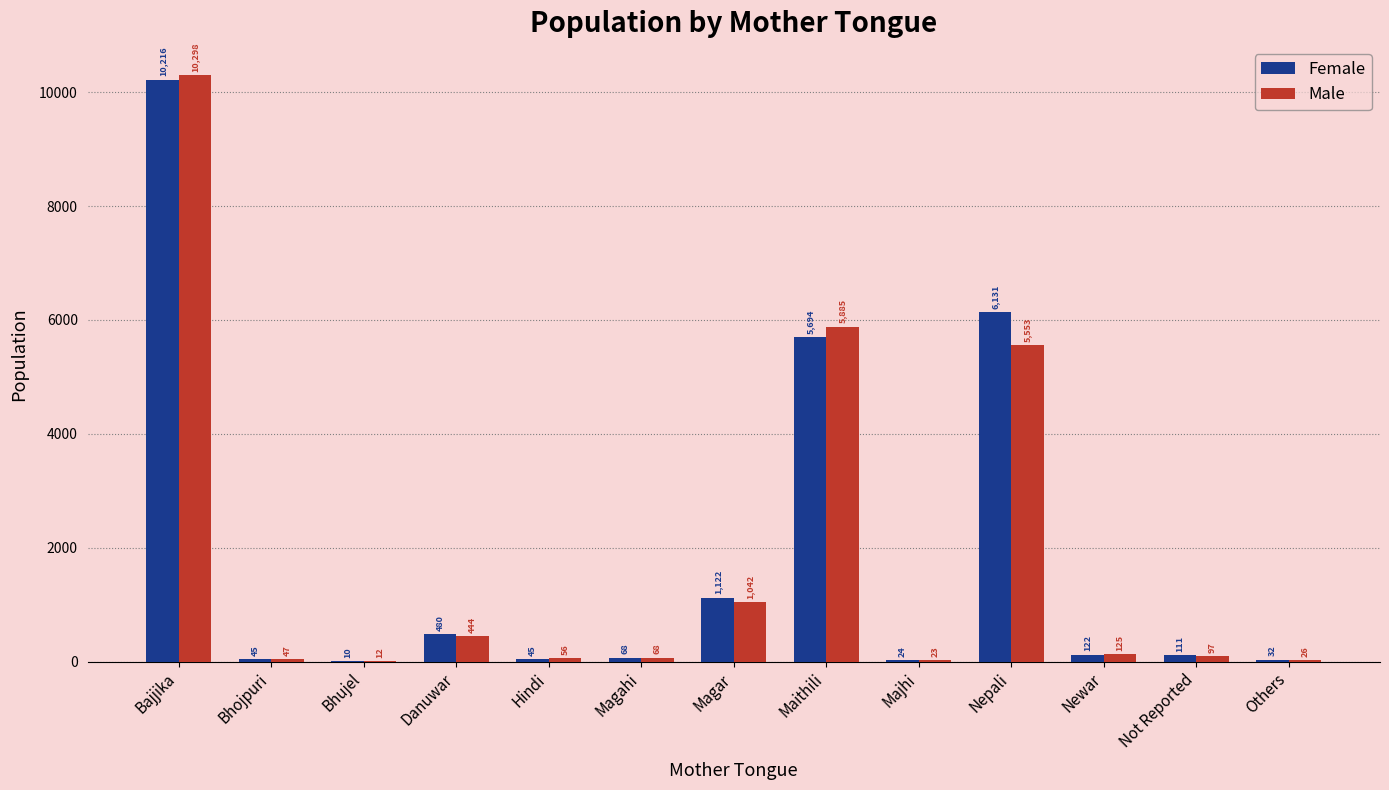

The Female series shows 24 at Majhi. True or false?

True